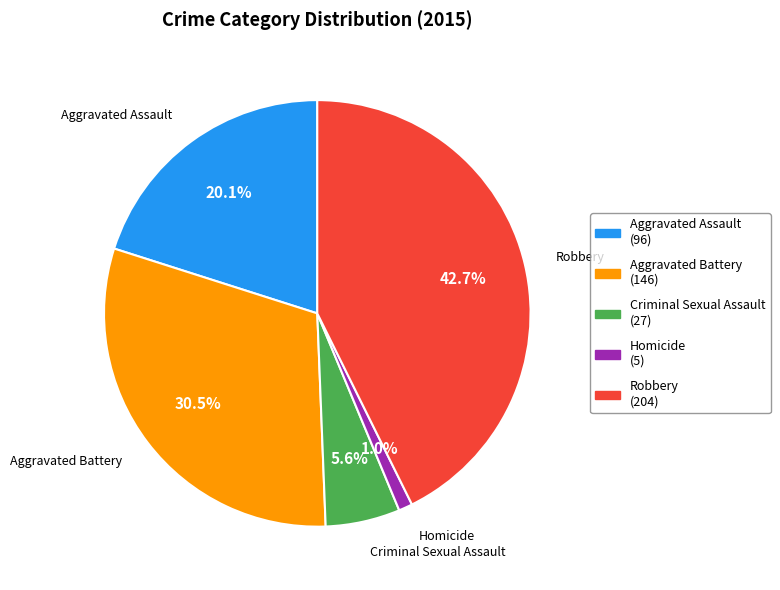

True or false: Robbery accounts for 43% of the total.

True